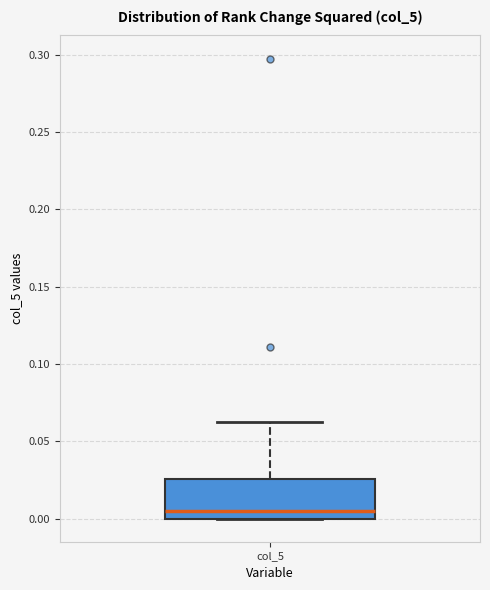

Where does the upper whisker of the box for col_5 end on the y-axis? The values are not printed on the chart, so give them approximately, as read against the axis.

0.065